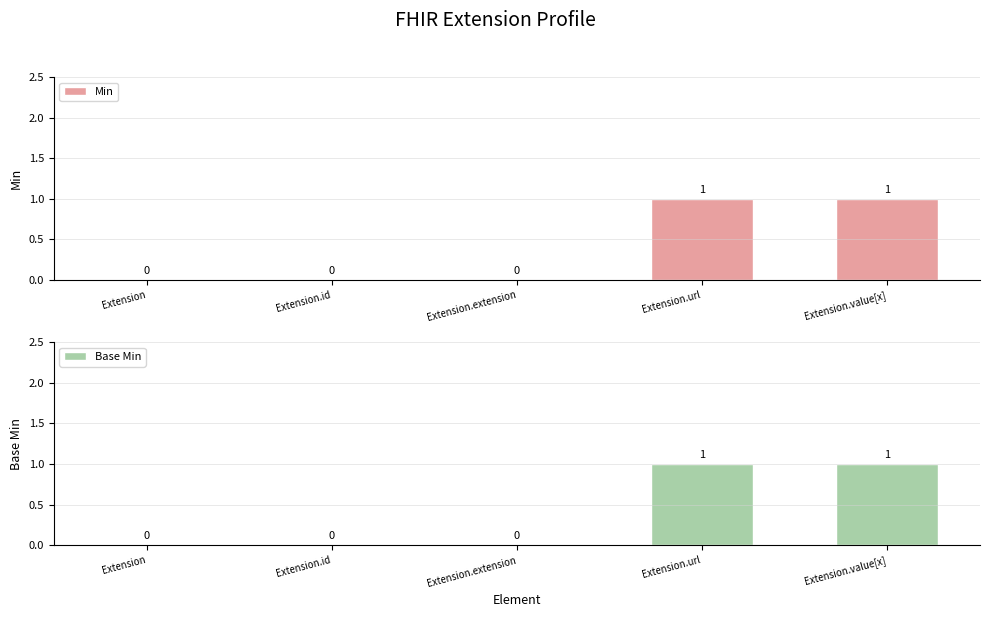

Are the bars horizontal?

No